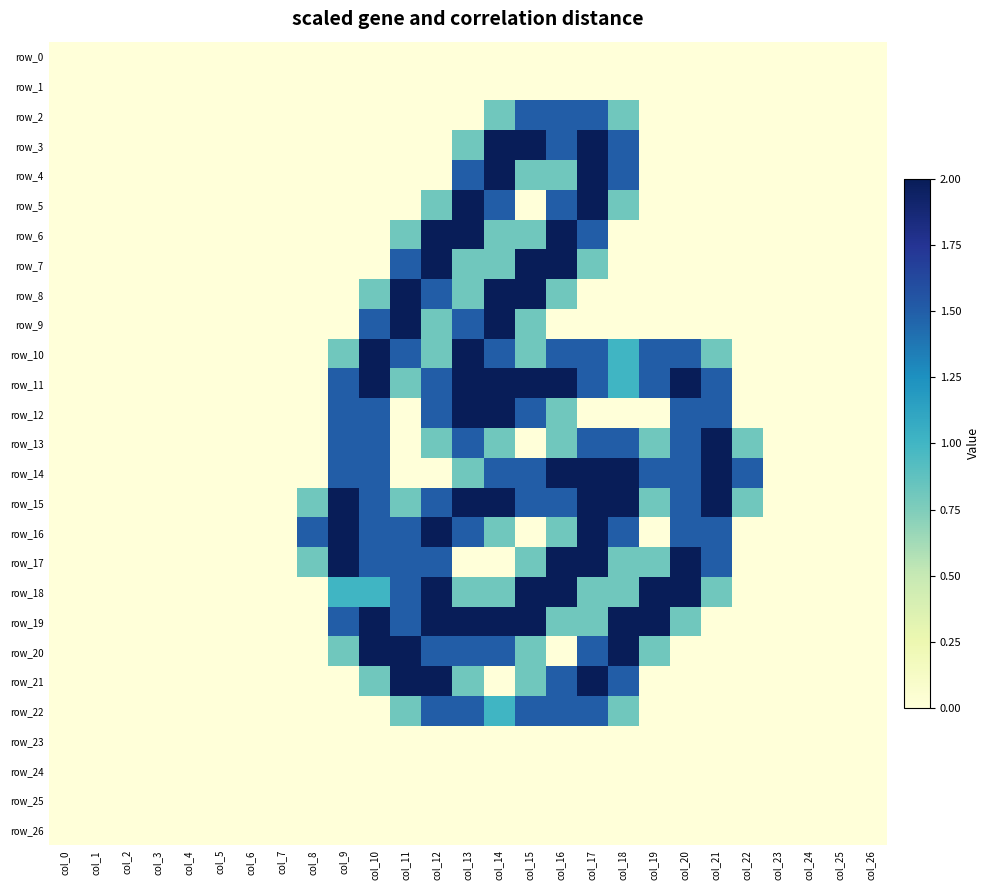

Which category has the lowest value in the row_14 series?

col_0